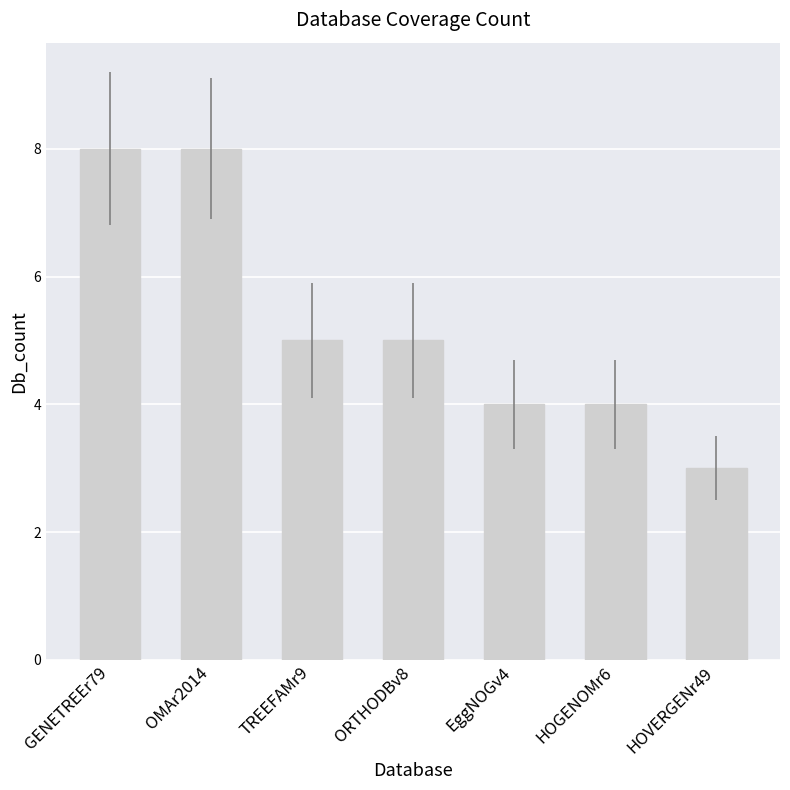

How many data points does each series have?

7